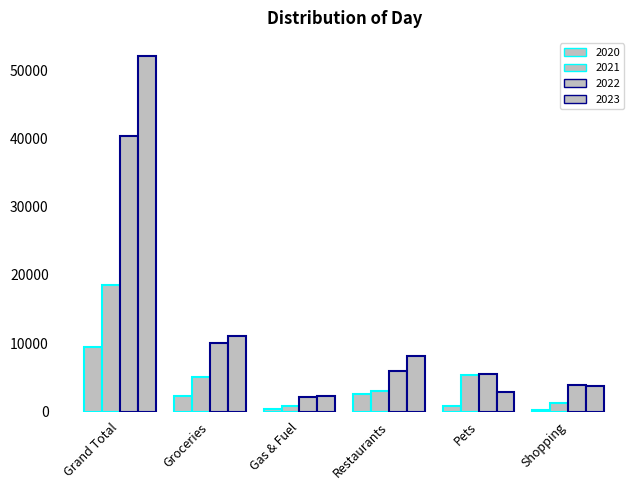

List the series in order of their peak value, highest first.

2023, 2022, 2021, 2020